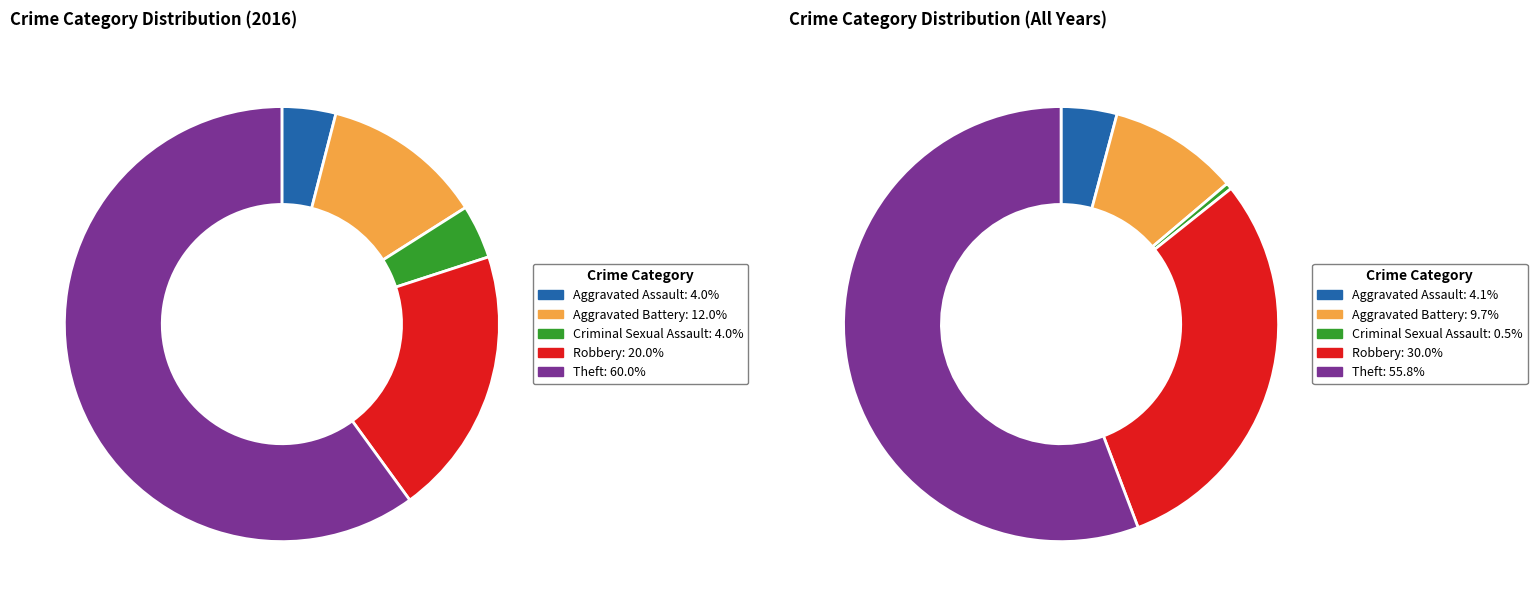

Which category has the biggest portion of the pie?

Theft